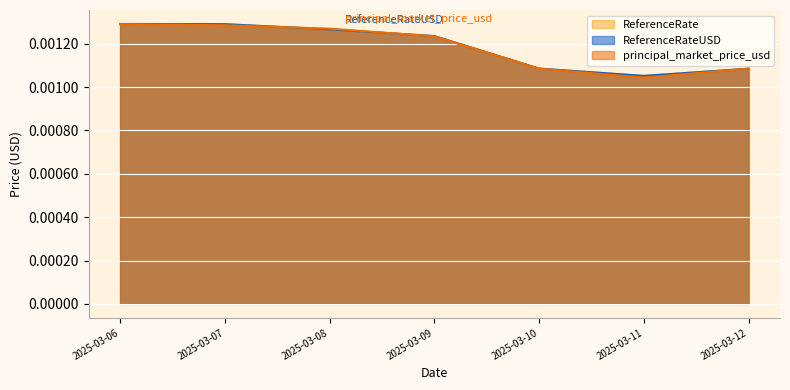

List the series in order of their peak value, highest first.

ReferenceRate, ReferenceRateUSD, principal_market_price_usd